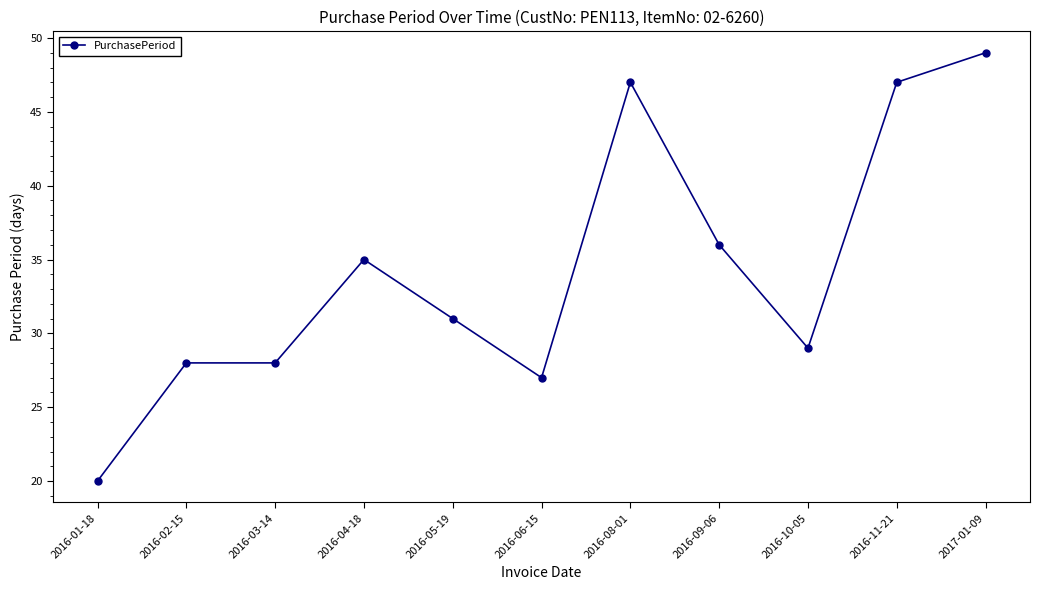

True or false: there are more than 1 points higher than both neighbors.

True